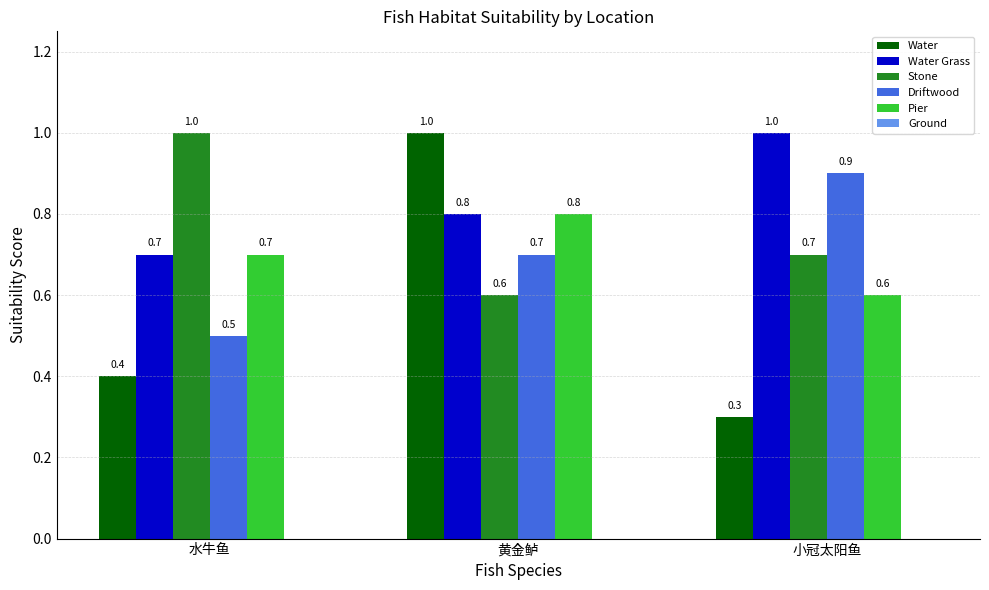

Which series has the largest range (max minus min)?

Water